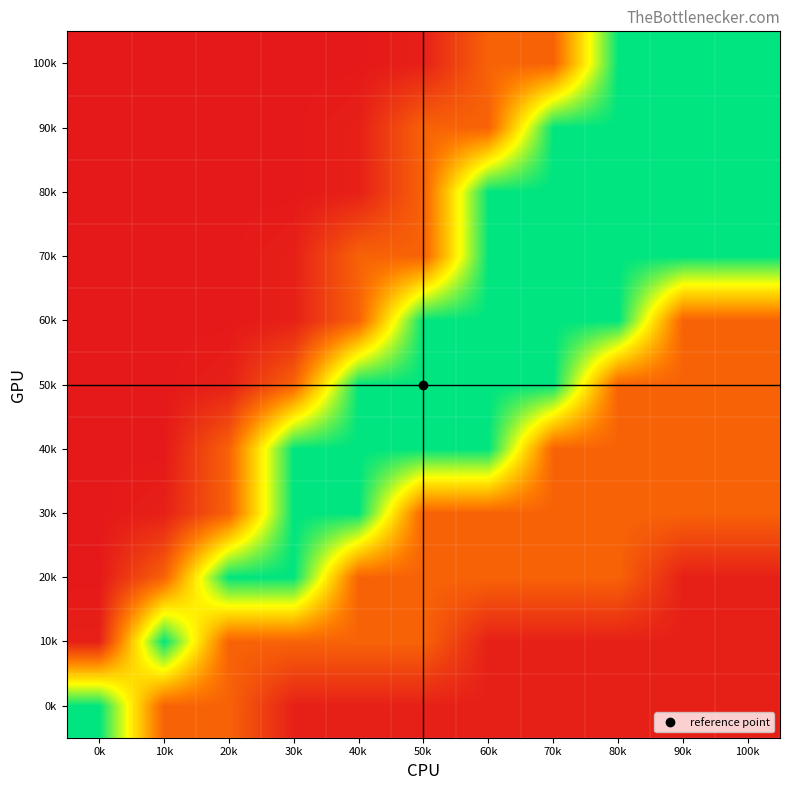

Which category has the highest value across all series?

0k